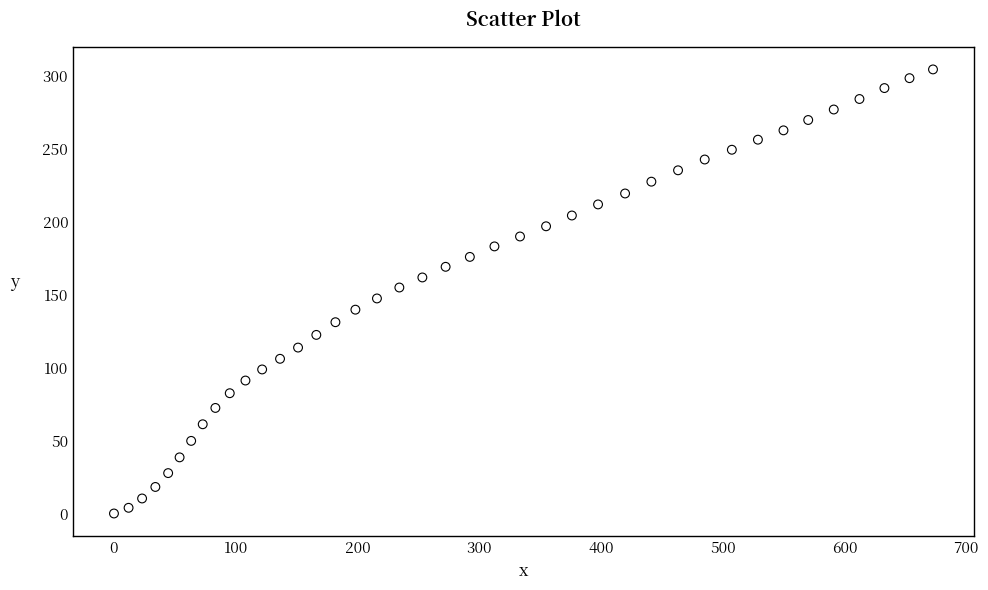

What is the range of Y values (max minus min)?

304.6